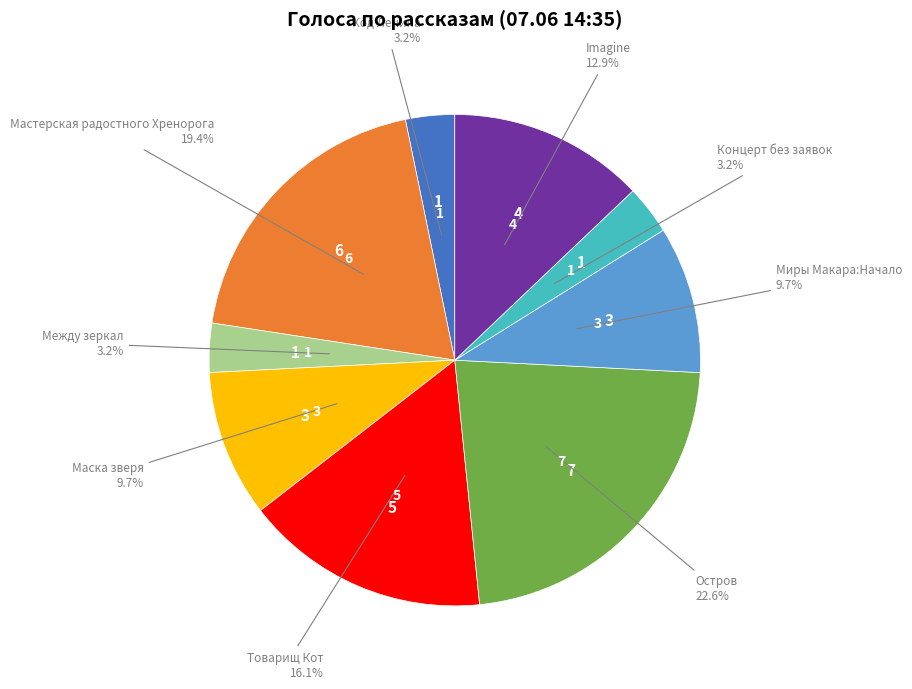

Is there a majority slice in this chart?

No